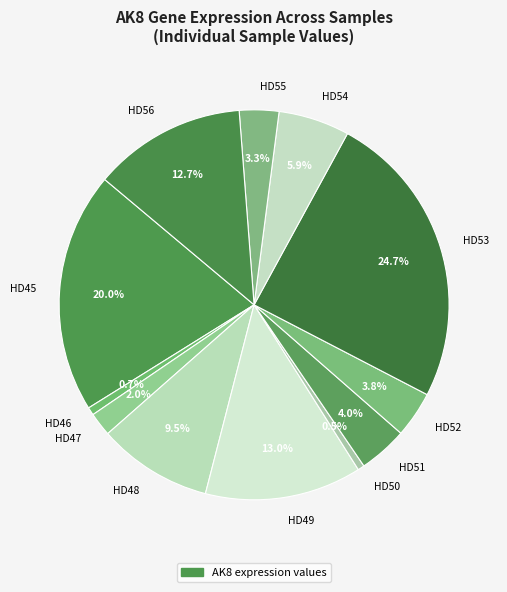

How much of the chart is everything except HD50?

99.5%